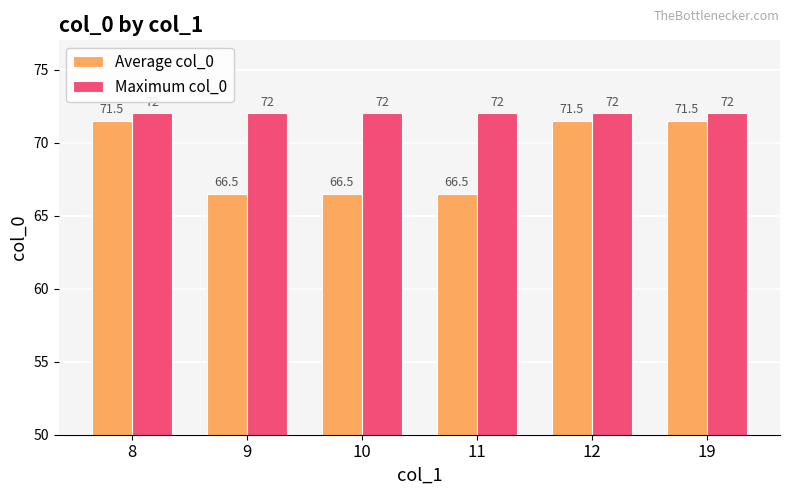

The Average col_0 series shows 17.8 at 9. True or false?

False